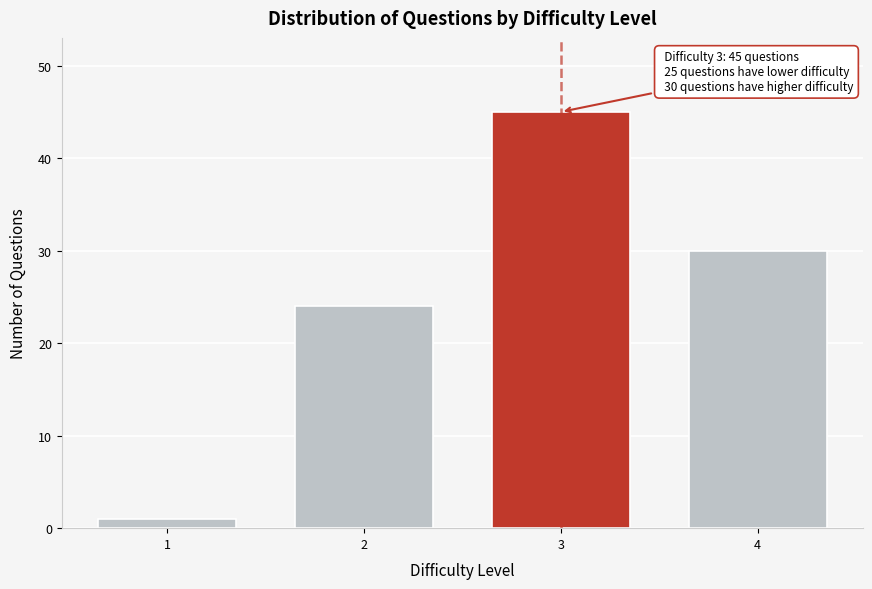

Reading left to right, list all the values displayed in this chart.

1=1	2=24	3=45	4=30